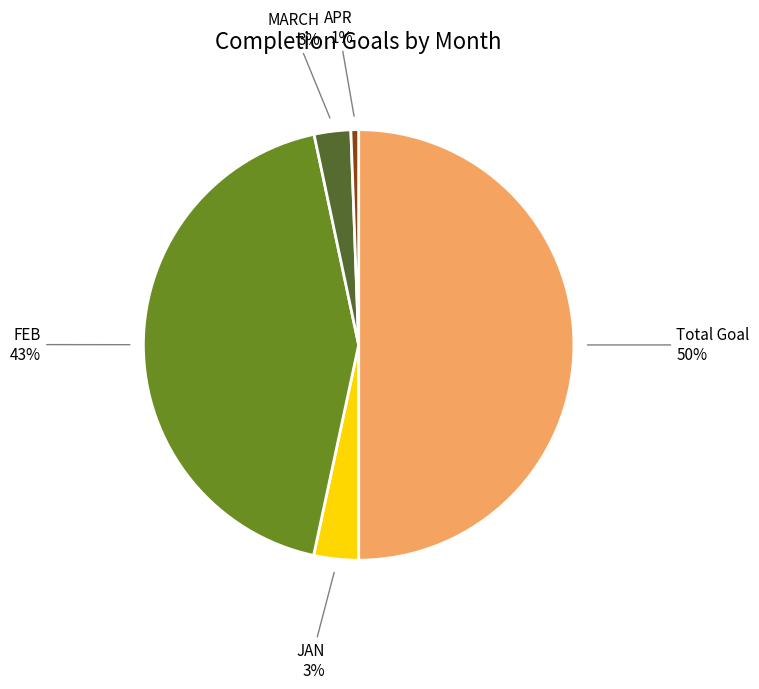

Is the sum of APR and MARCH greater than half?

No